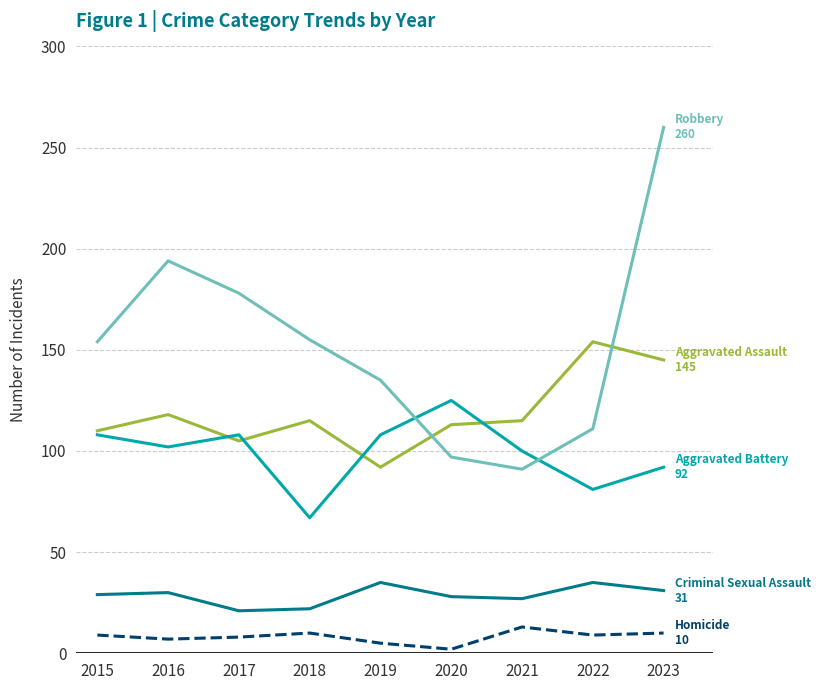

What is the greatest value displayed?

260